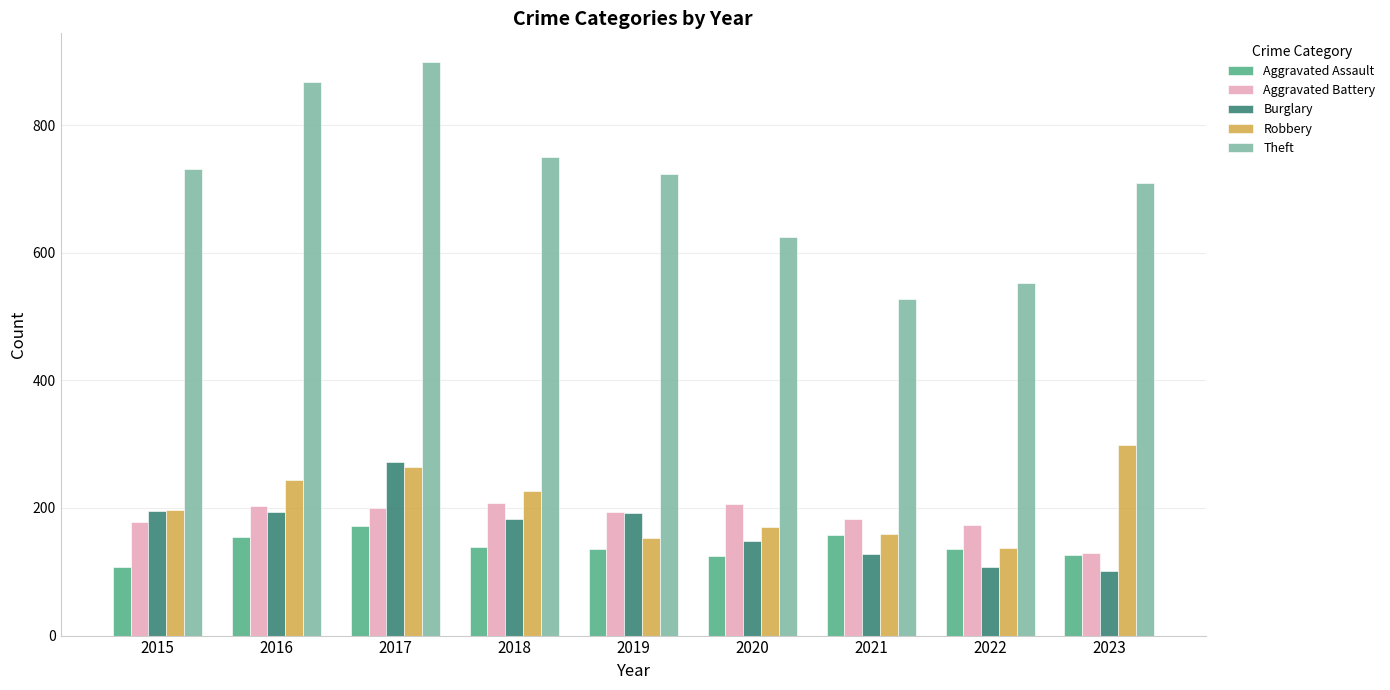

What is the difference between the maximum and minimum values in the Aggravated Battery series?

79